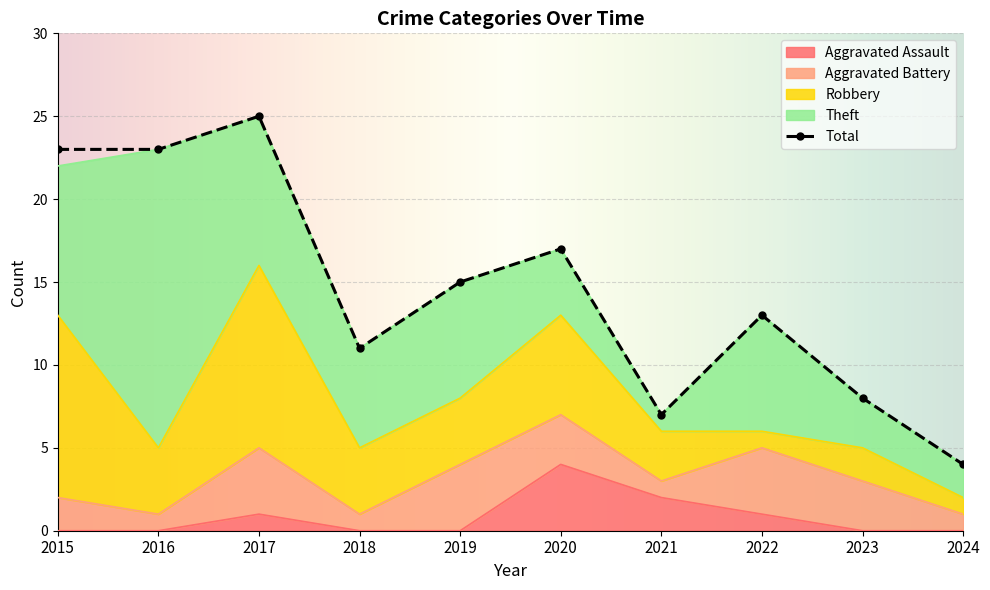

What is the difference between the maximum and minimum values in the Aggravated Battery series?

3